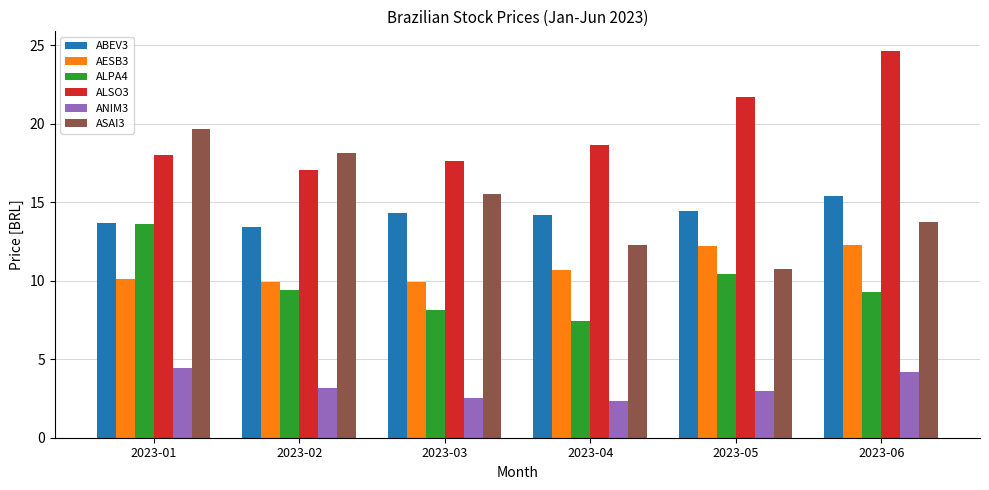

Which category has the highest value across all series?

2023-06